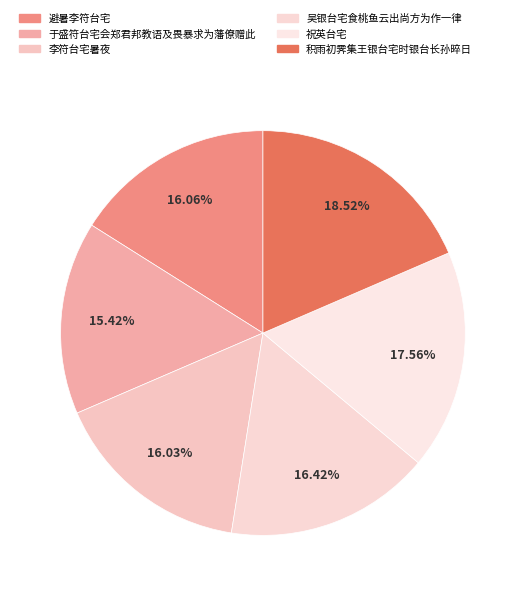

Count the number of slices in the pie.

6